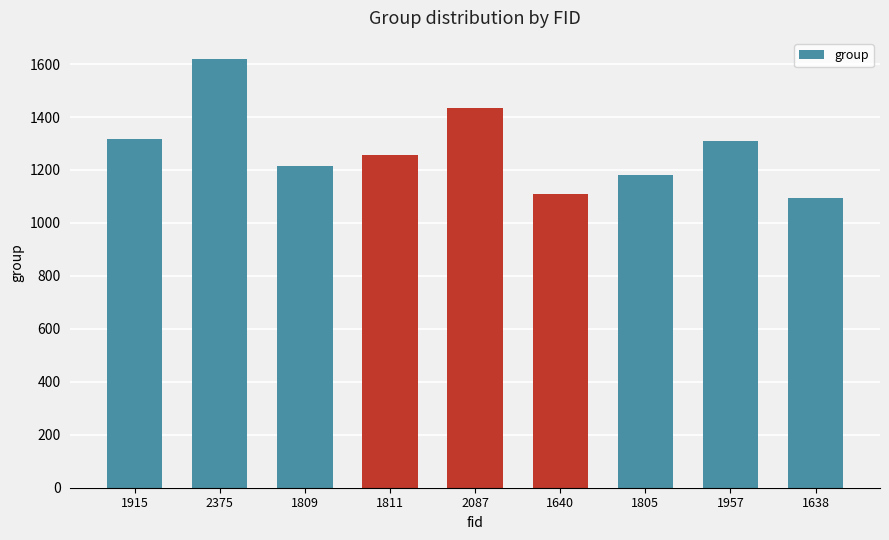

What is the change in value from 1915 to 2375?

+301